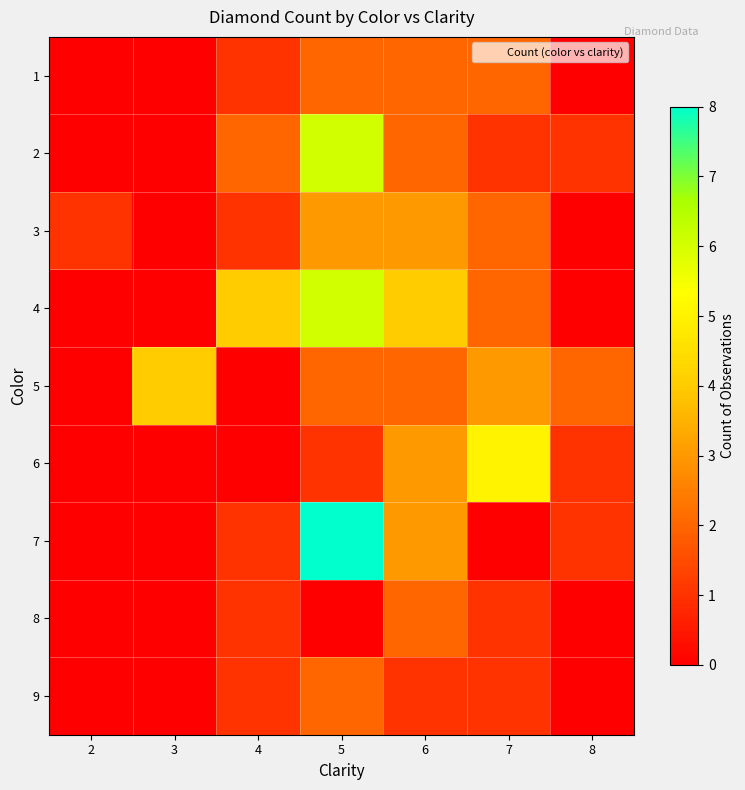

What is the total value across all series at 7?

17